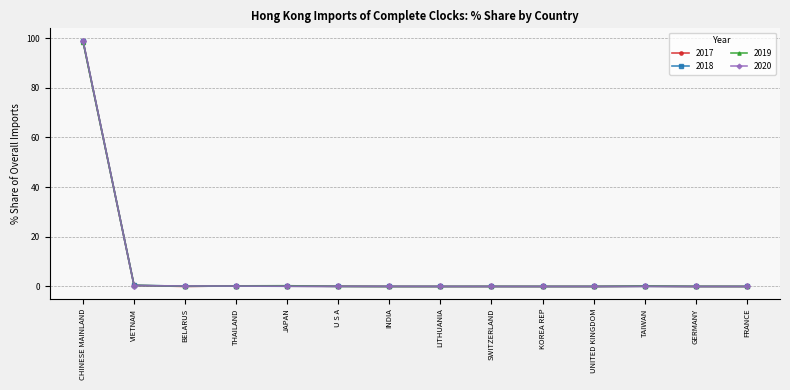

True or false: 2018 has a value of 0.0 at INDIA.

True